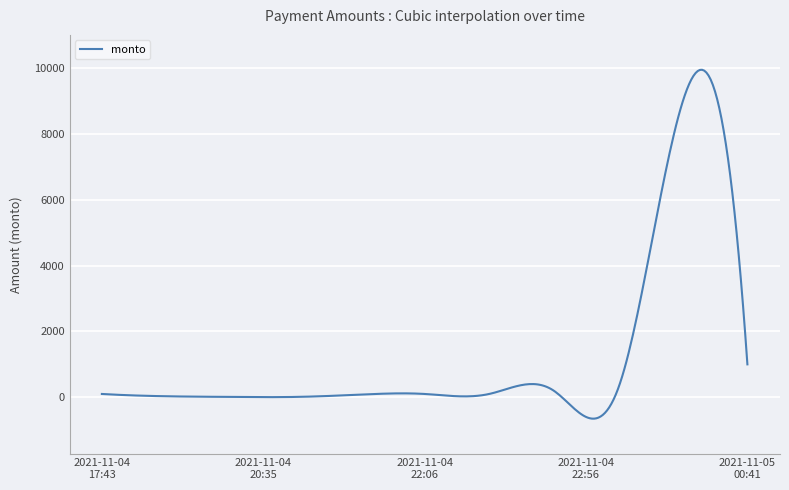

What is the sum of all values?

379813.8